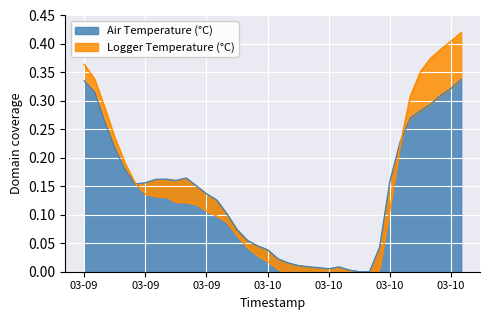

What is the maximum value for Logger Temperature (°C)?

0.4